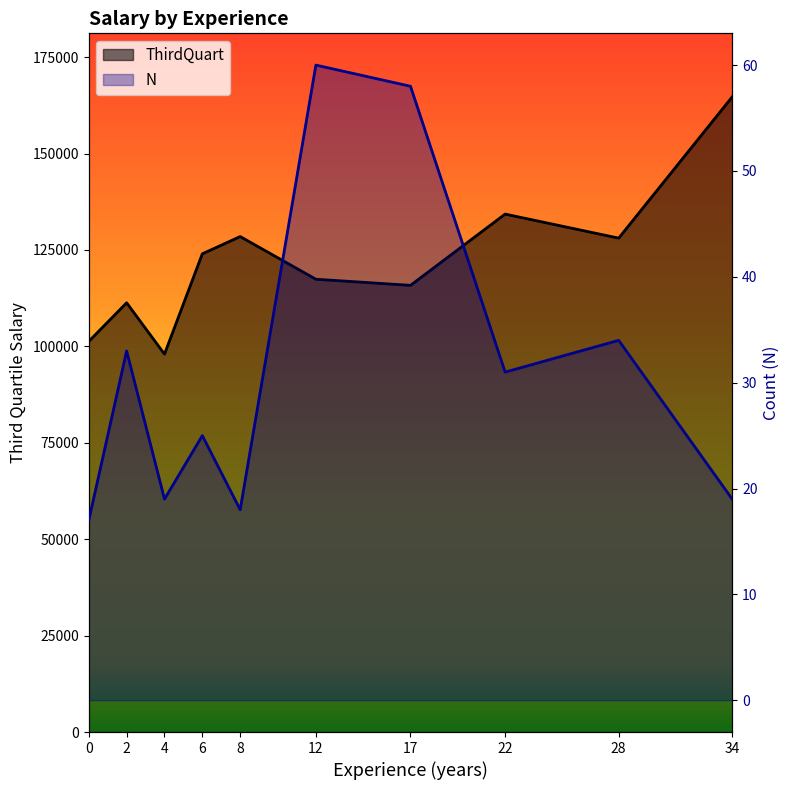

What is the total value across all series at 22?

134331